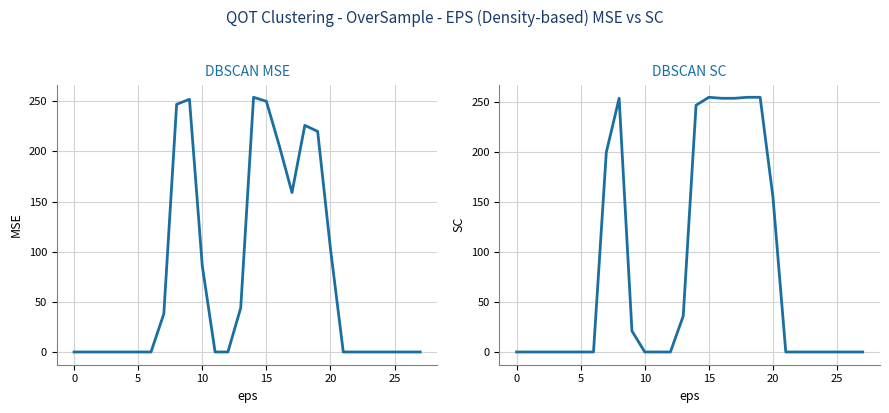

Is this an area chart (filled region under the line)?

No